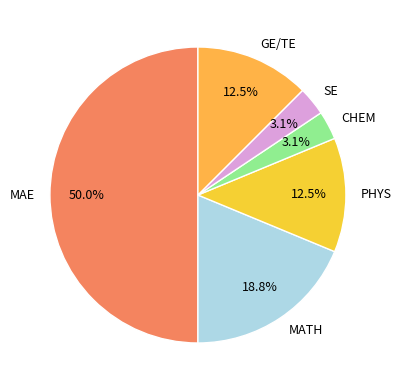

Does PHYS represent more than half of the total?

No